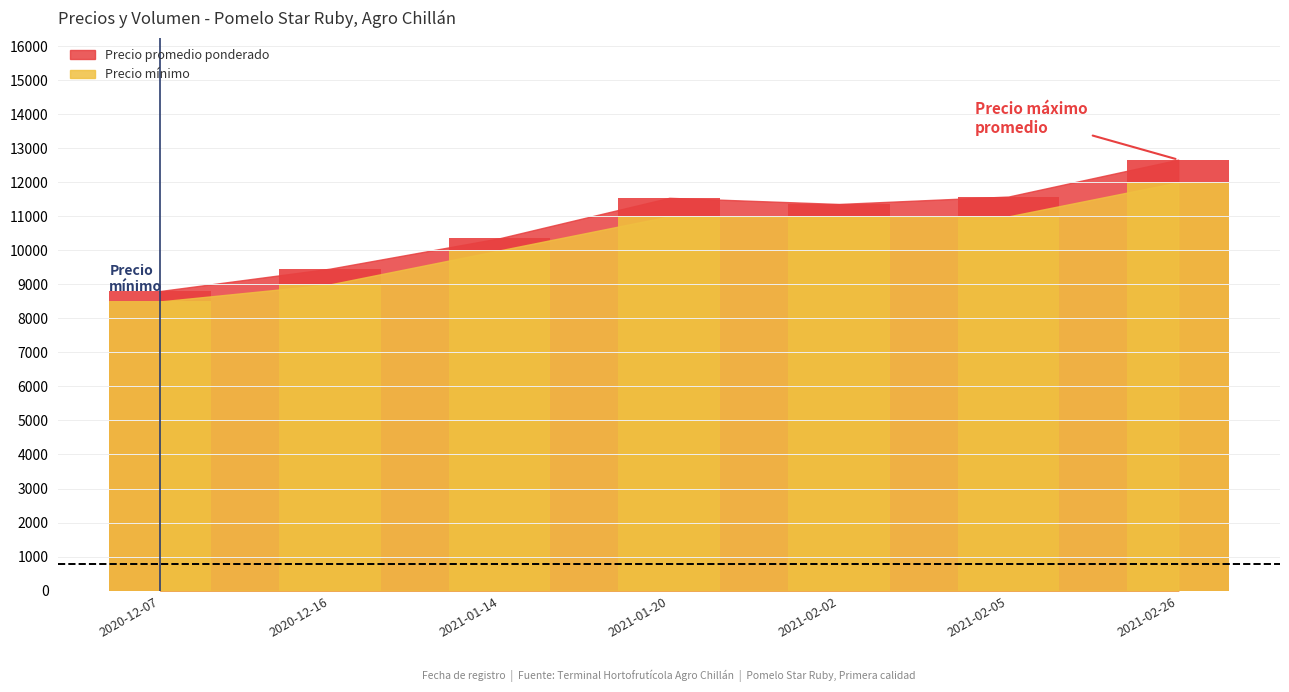

How many groups of bars are there?

7